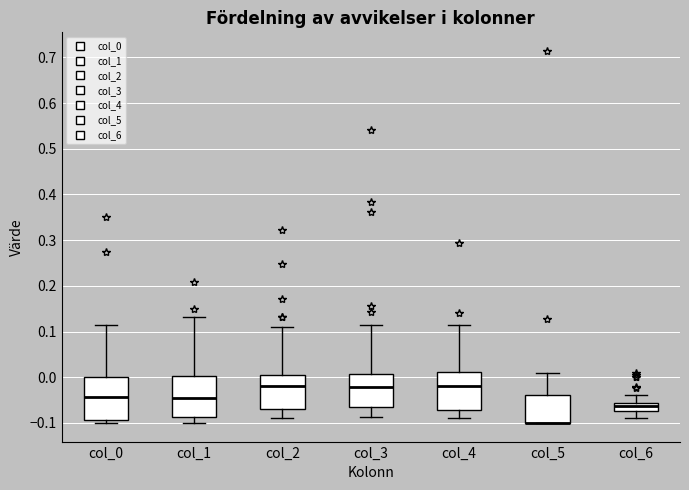

Where does the median line of the box for col_4 sit on the y-axis? The values are not printed on the chart, so give them approximately, as read against the axis.

-0.02